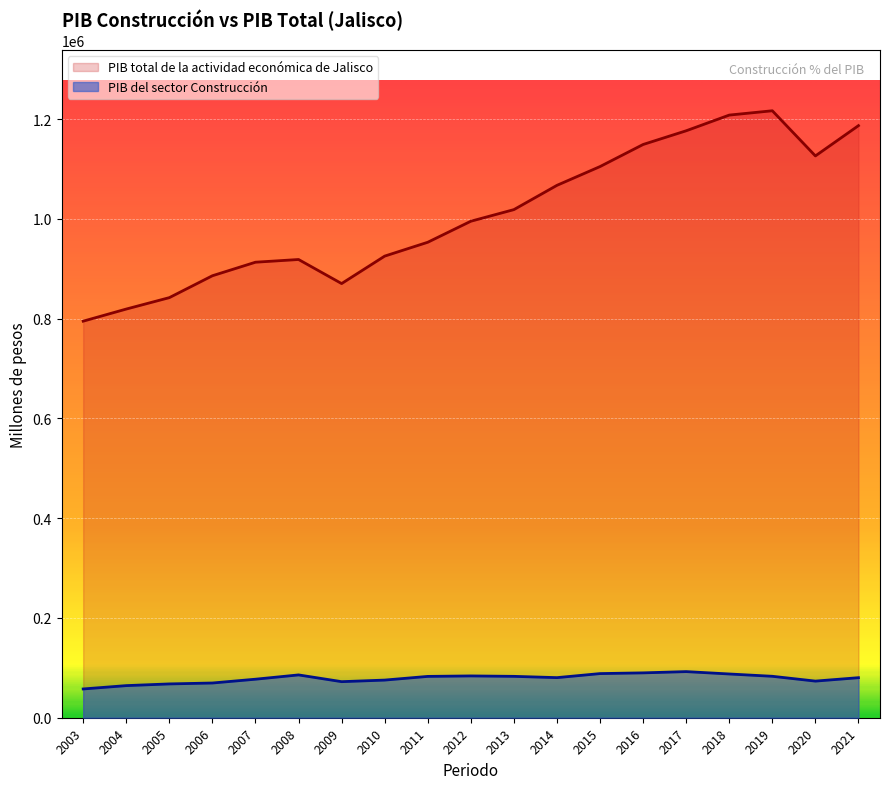

Does the chart display data point markers on the line(s)?

No